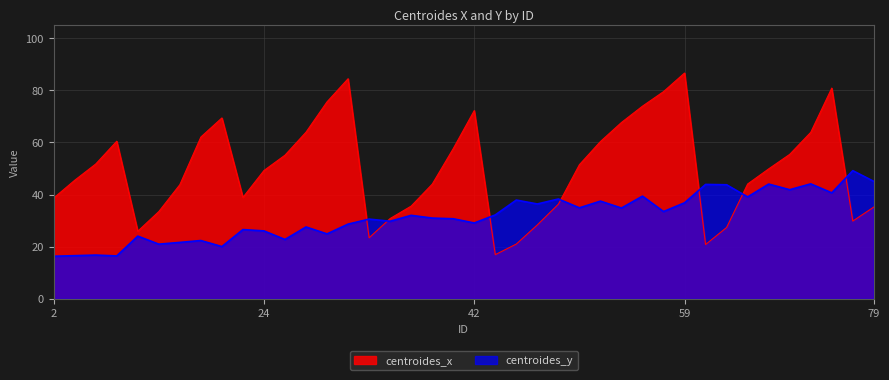

Between which two adjacent categories do centroides_x and centroides_y first intersect?

31 and 33